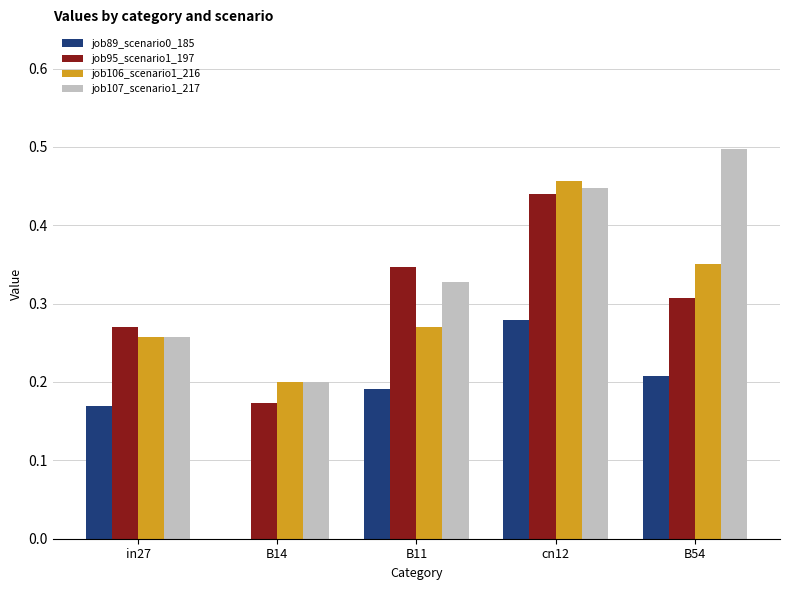

What is the total value across all series at B54?

1.4